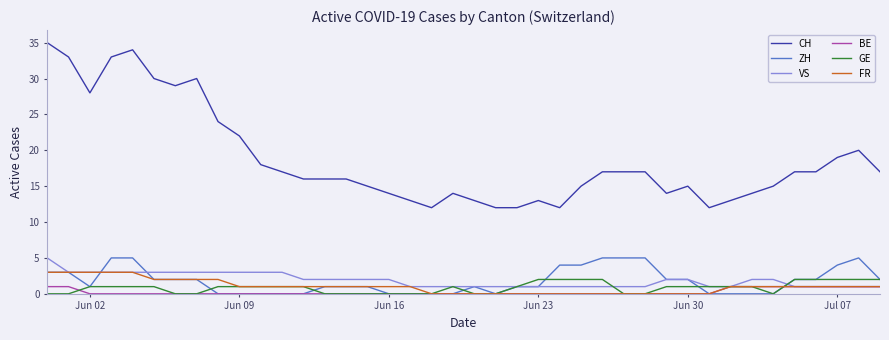

Which series has the largest total across all categories?

CH